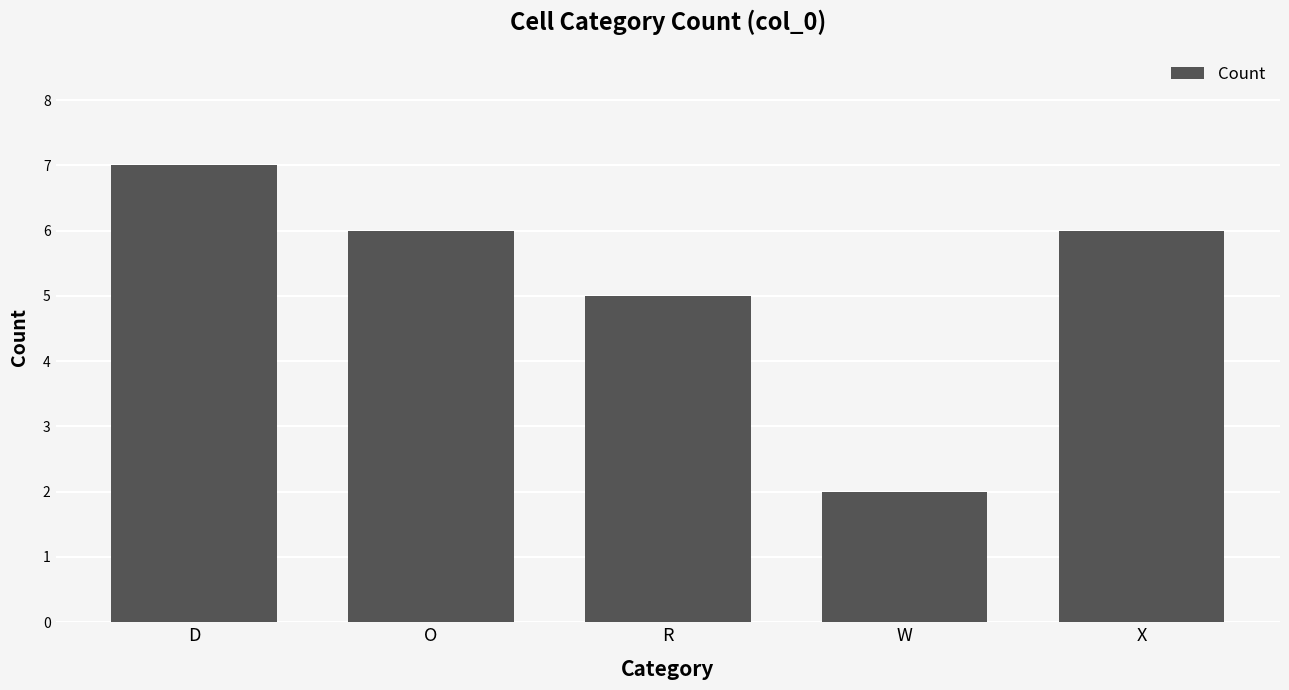

Reading left to right, extract all data points from this chart.

7	6	5	2	6